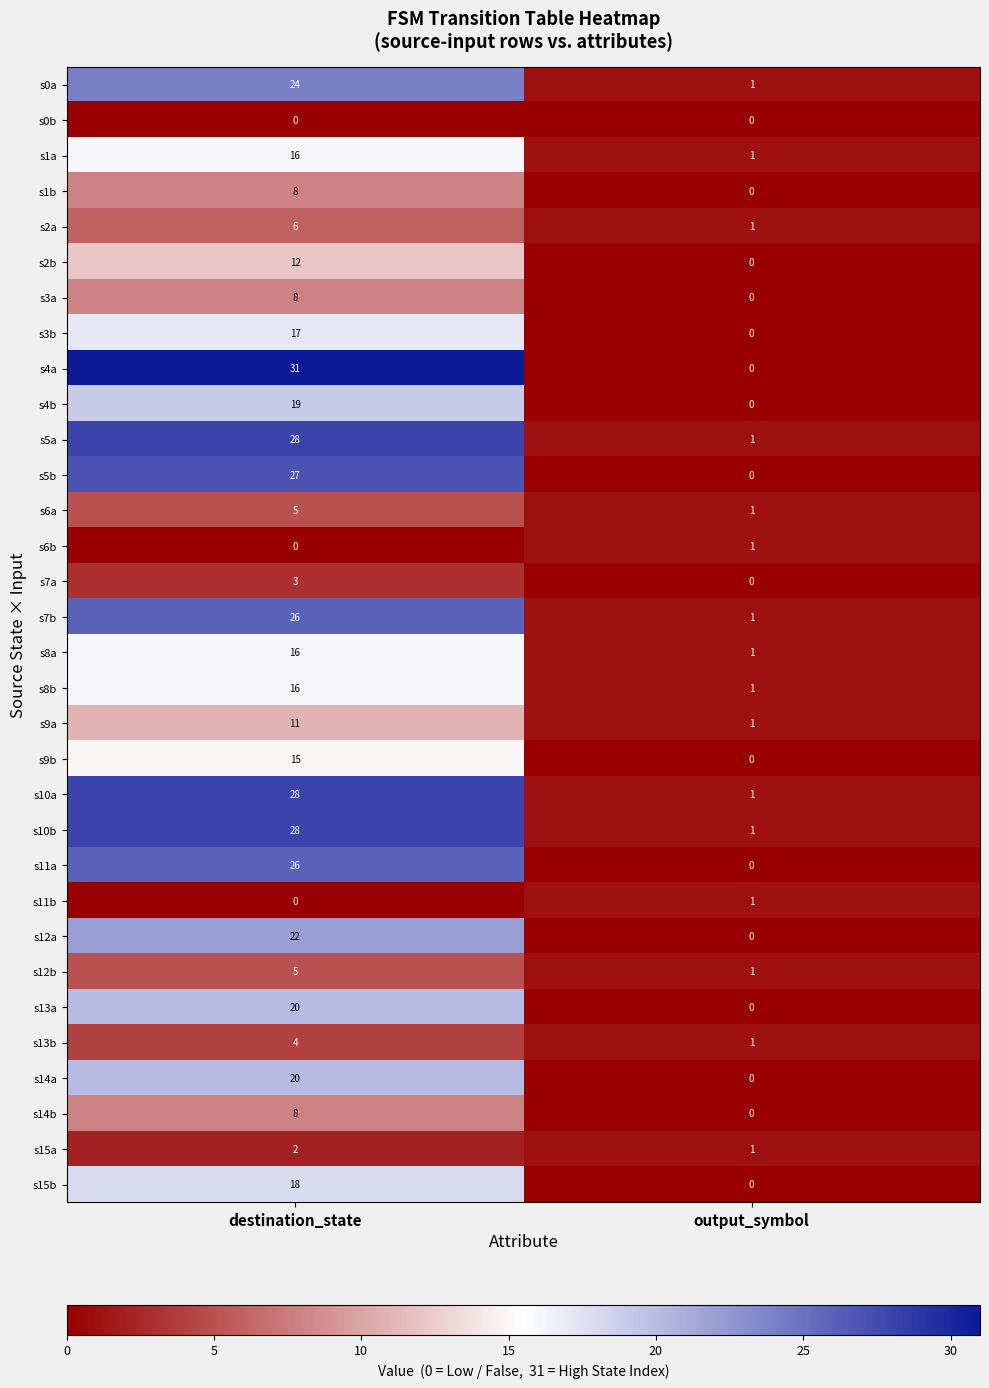

What is the approximate value of s3b at destination_state?

17